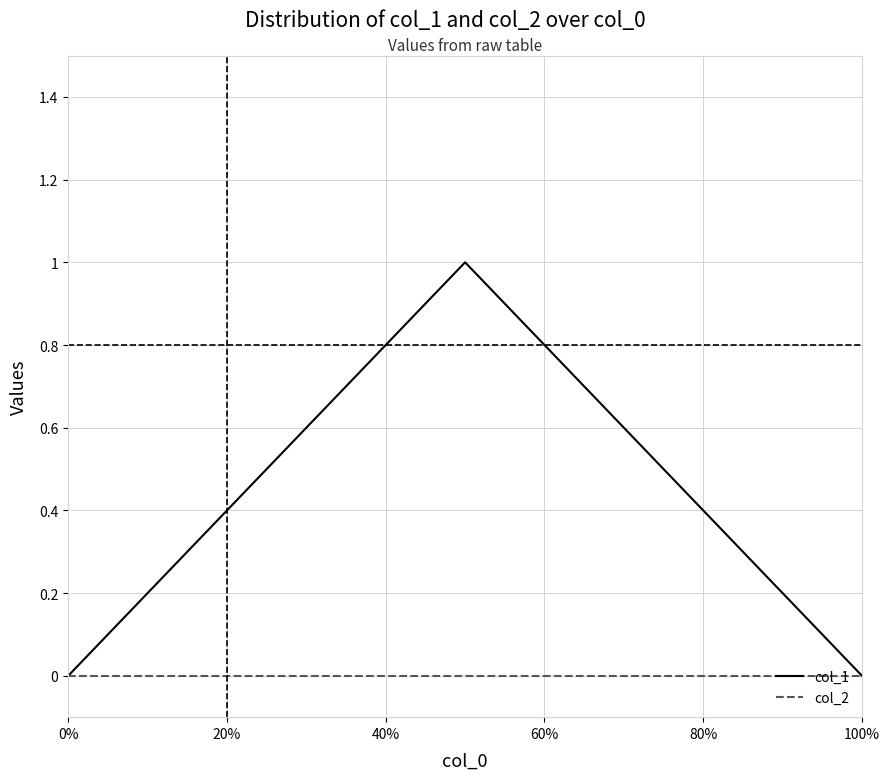

Which series has the largest total across all categories?

col_1